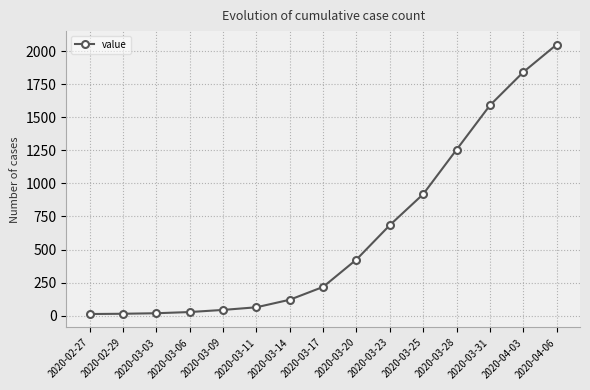

Which label corresponds to the largest value in the chart?

2020-04-06